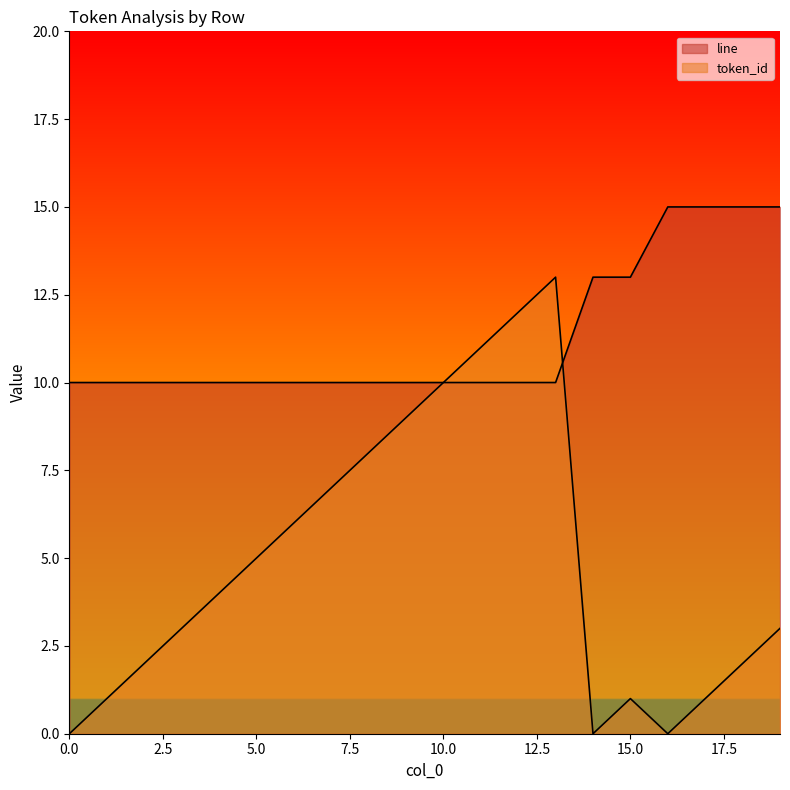

Which series ends up on top after the final intersection of line and token_id?

line